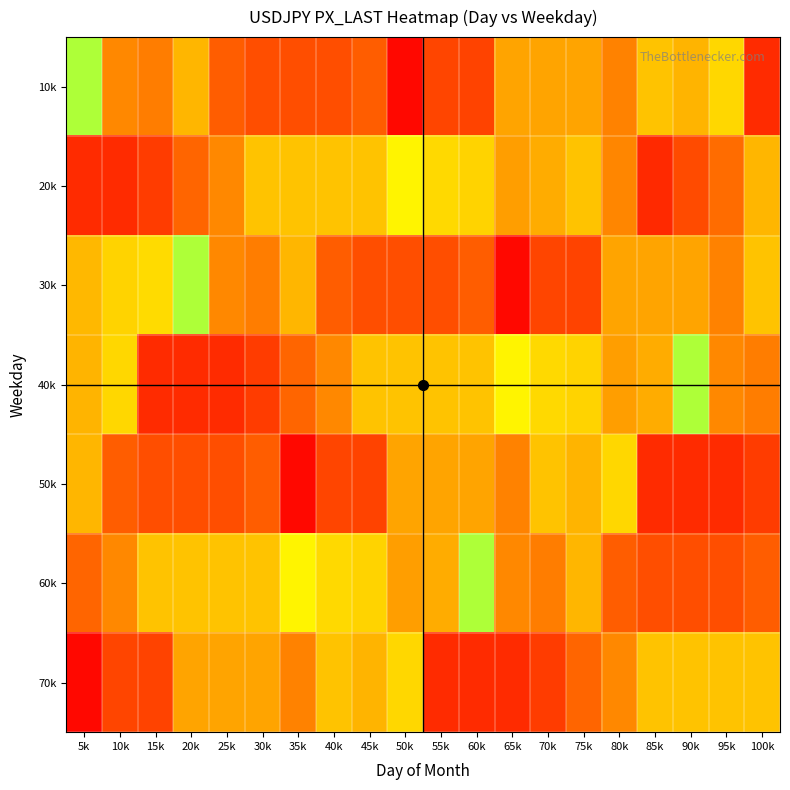

What is the total value across all series at 5k?

723.9